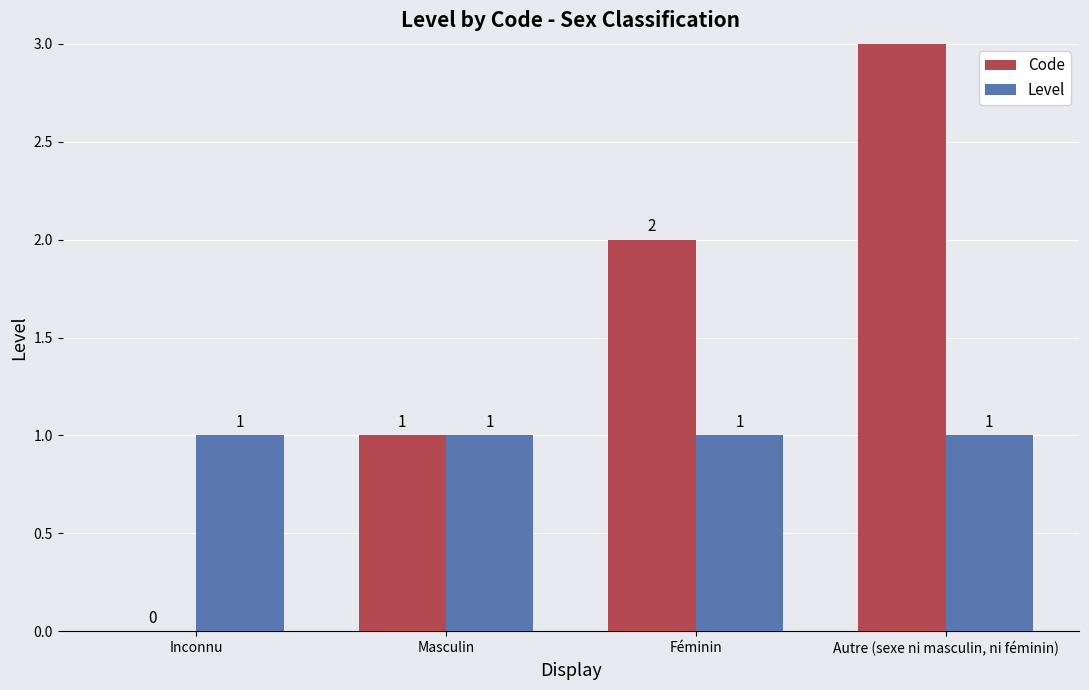

How many values in Code are above zero?

3